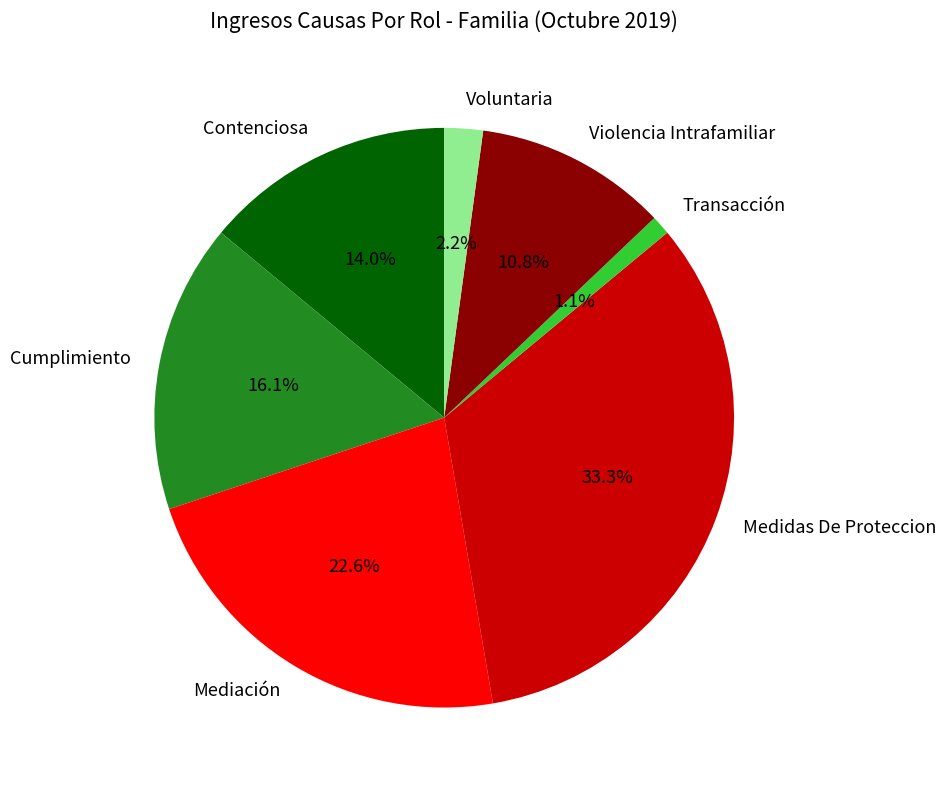

What portion of the pie excludes Transacción?

98.9%